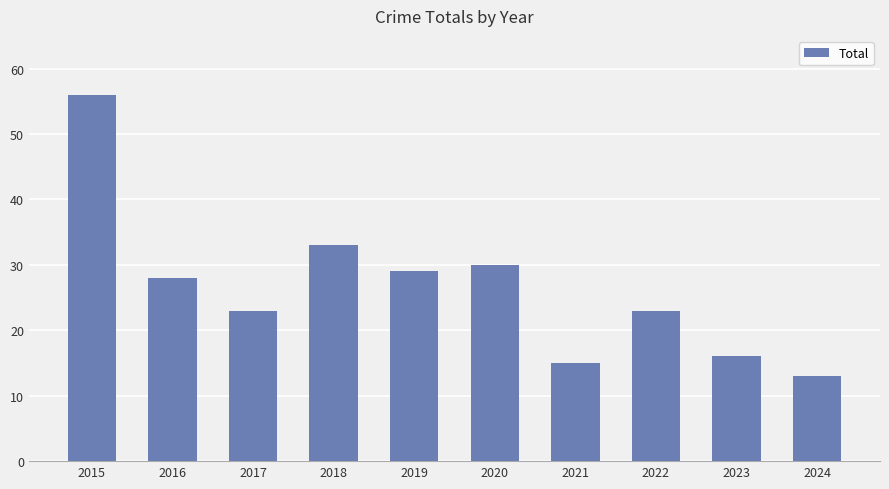

How many bars are there in total?

10